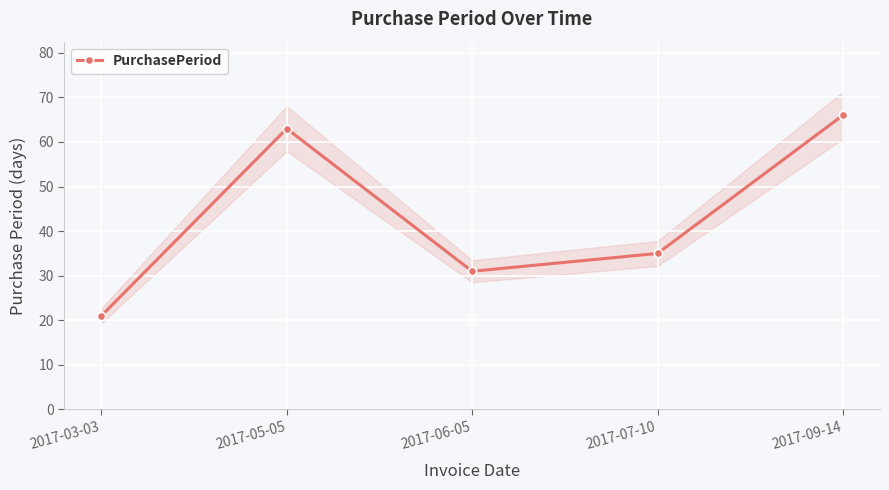

Reading left to right, what are all the values shown in this chart?

21	63	31	35	66